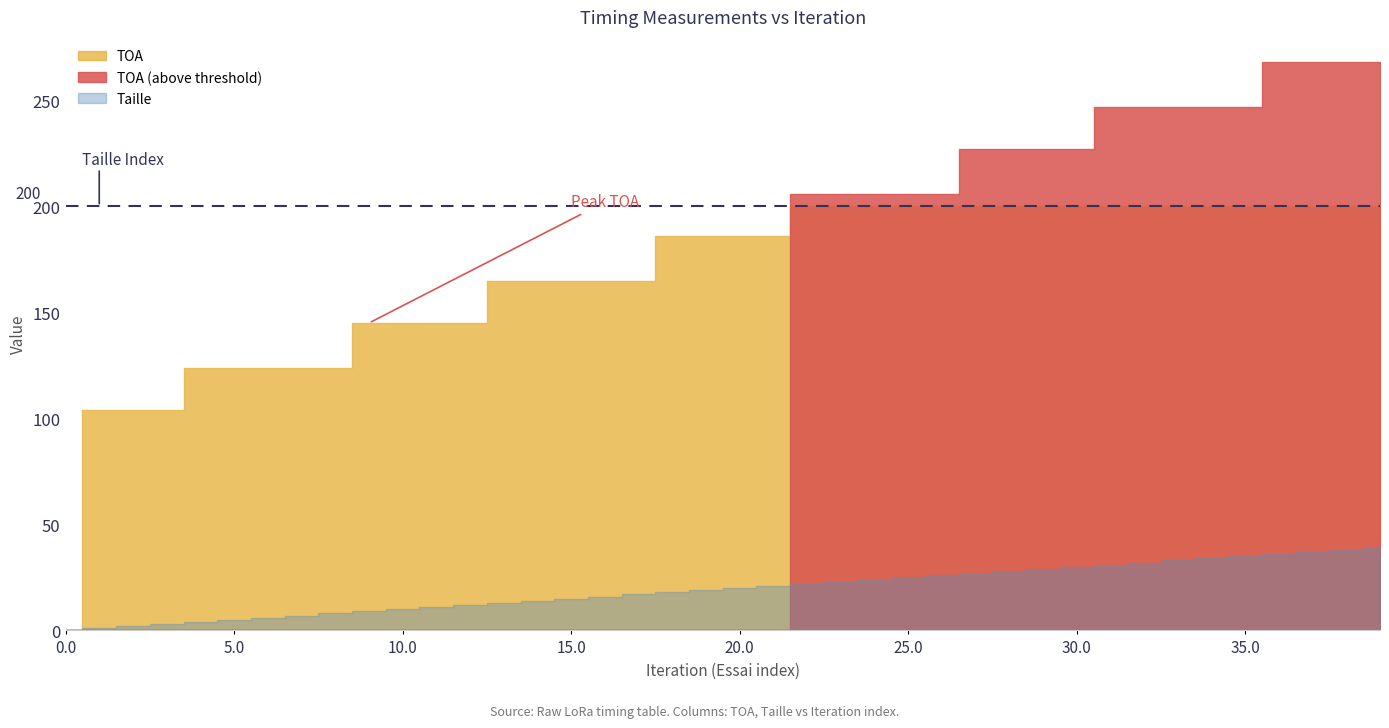

What is the highest value of the Taille series?

39